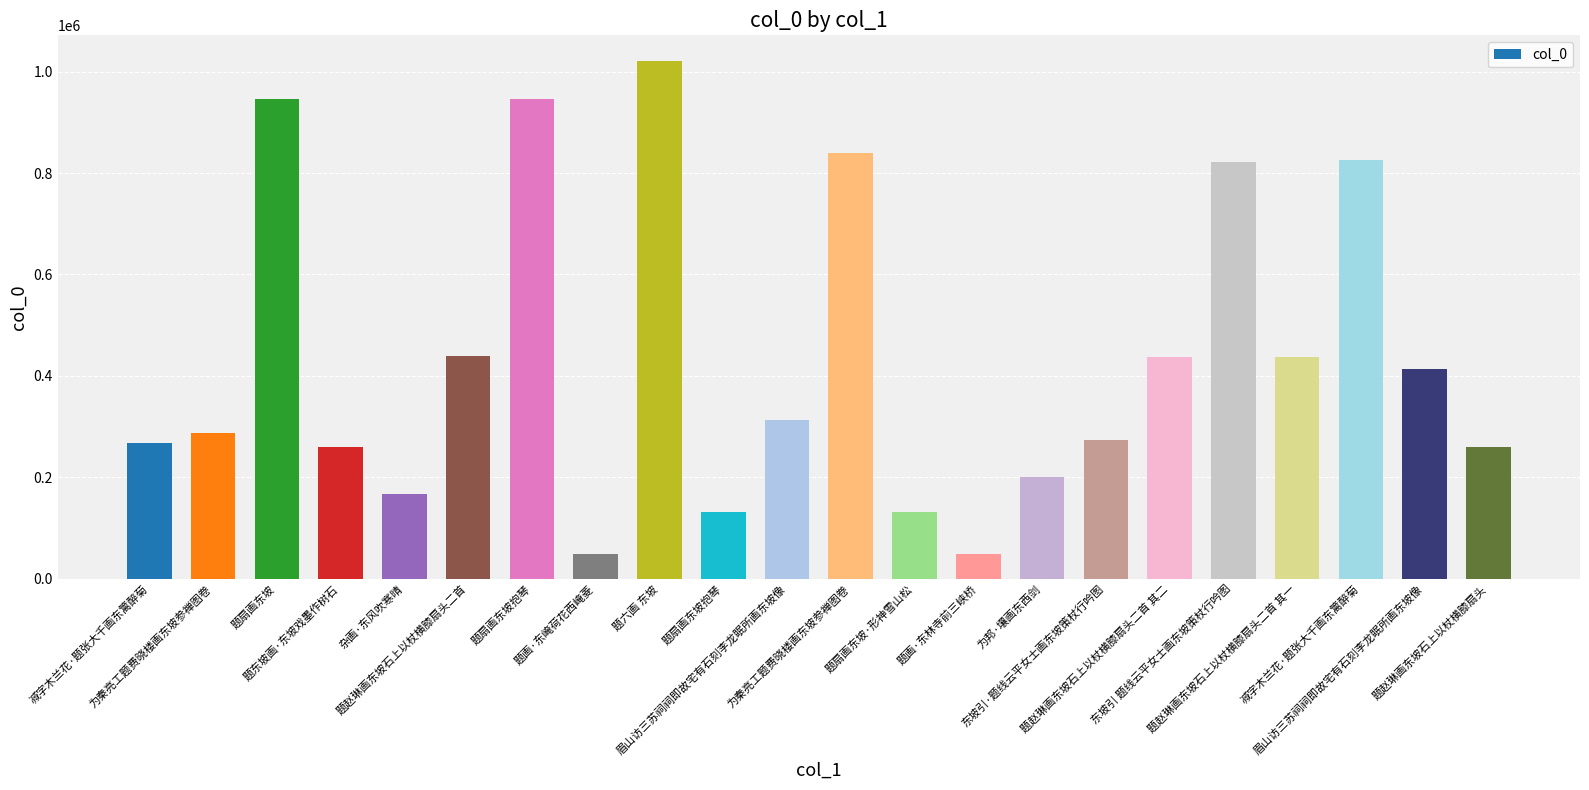

Are the bars horizontal?

No